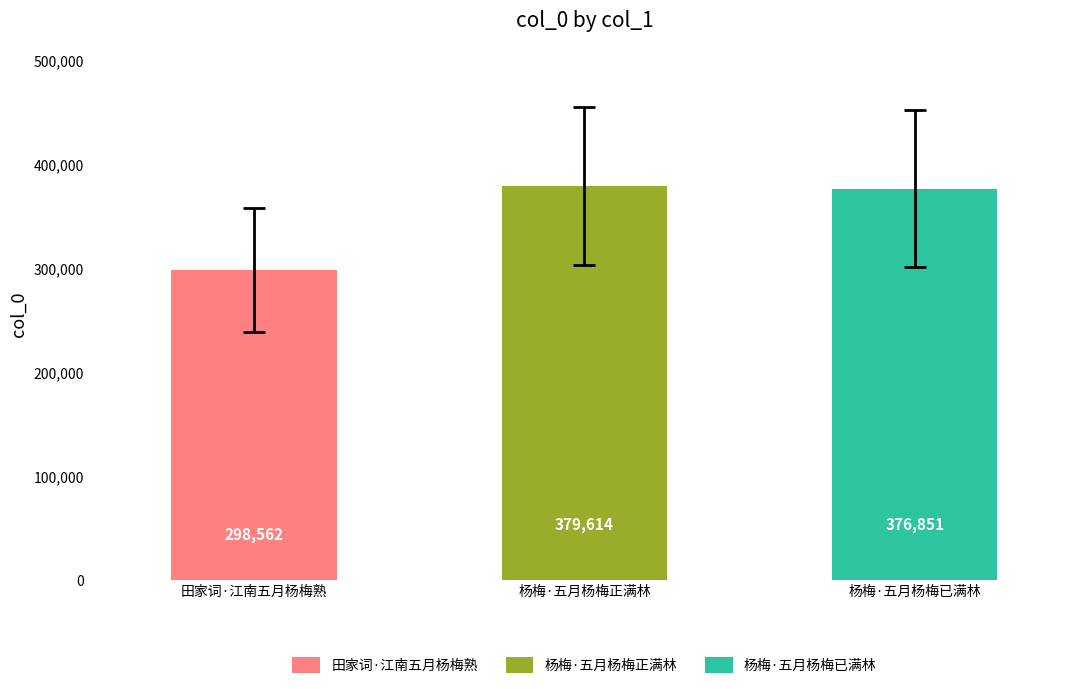

What is the change in value from 田家词·江南五月杨梅熟 to 杨梅·五月杨梅已满林?

+78289